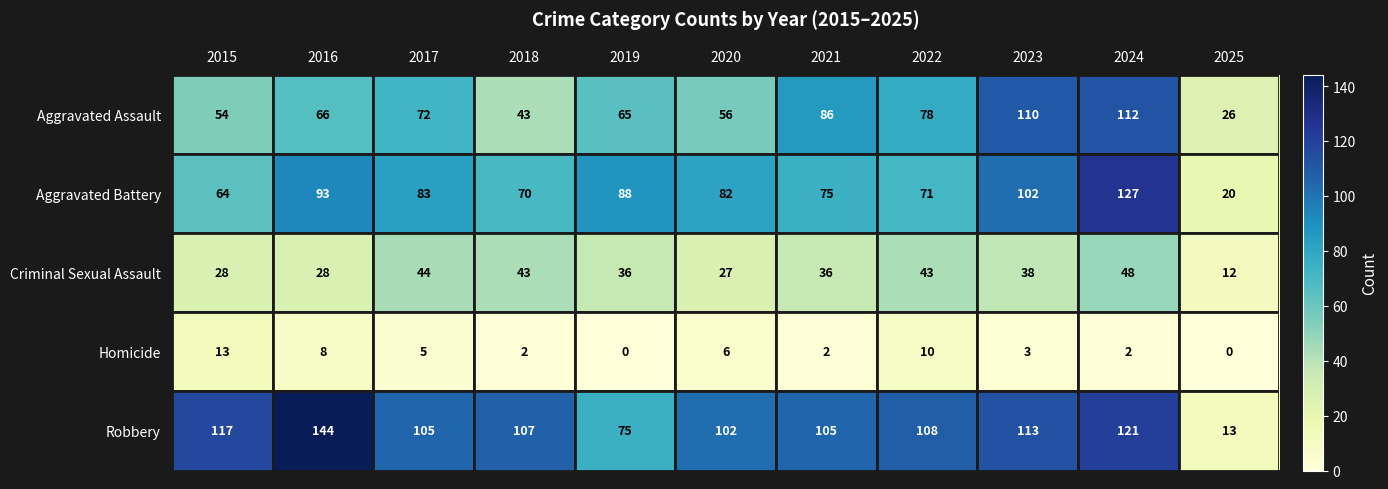

What is the difference between the highest and lowest values at 2024?

125